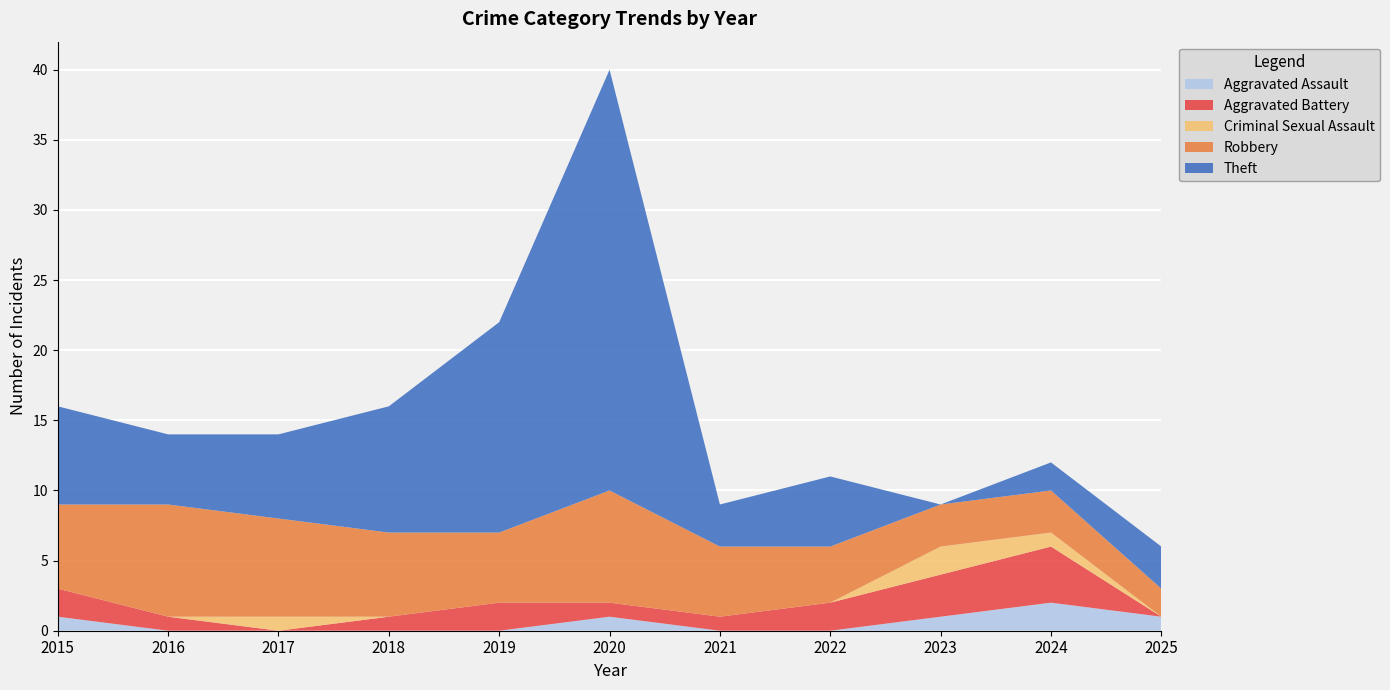

Reading left to right, list all the values displayed in this chart.

Aggravated Assault: 1	0	0	0	0	1	0	0	1	2	1
Aggravated Battery: 2	1	0	1	2	1	1	2	3	4	0
Criminal Sexual Assault: 0	0	1	0	0	0	0	0	2	1	0
Robbery: 6	8	7	6	5	8	5	4	3	3	2
Theft: 7	5	6	9	15	30	3	5	0	2	3